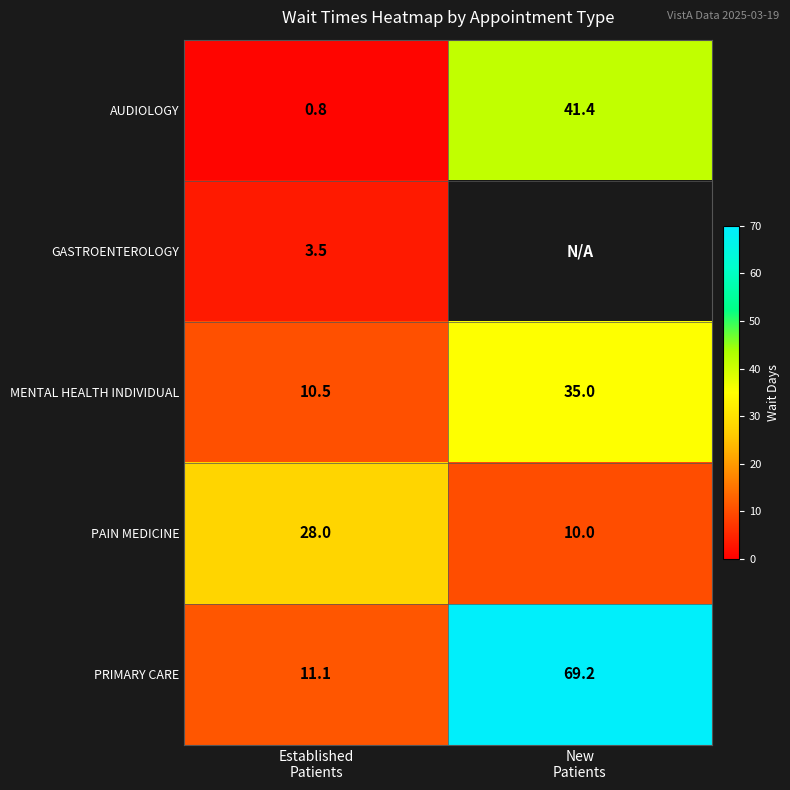

What is the maximum value for MENTAL HEALTH INDIVIDUAL?

35.0